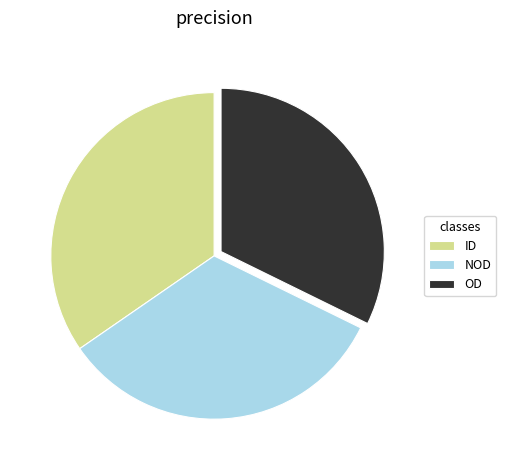

What is the largest slice in the pie chart?

ID